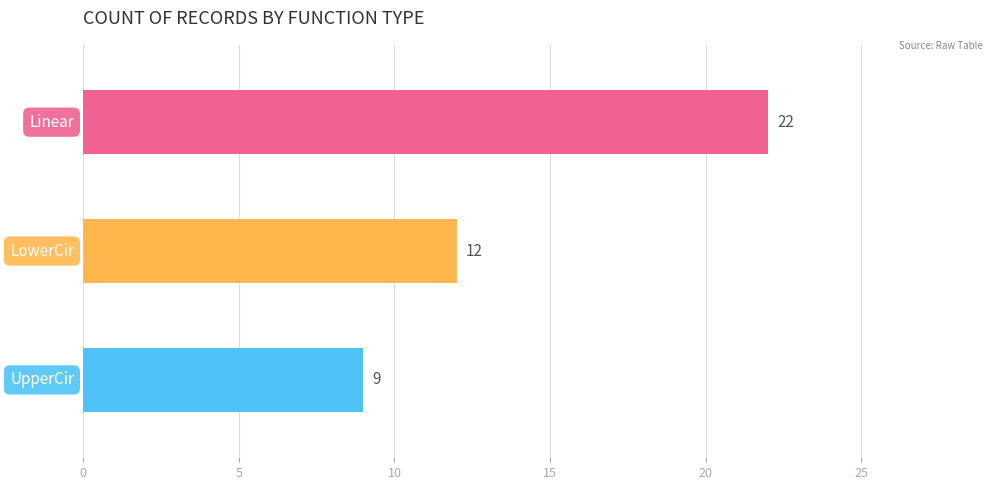

Reading bottom to top, transcribe all the data shown in this chart.

9	12	22